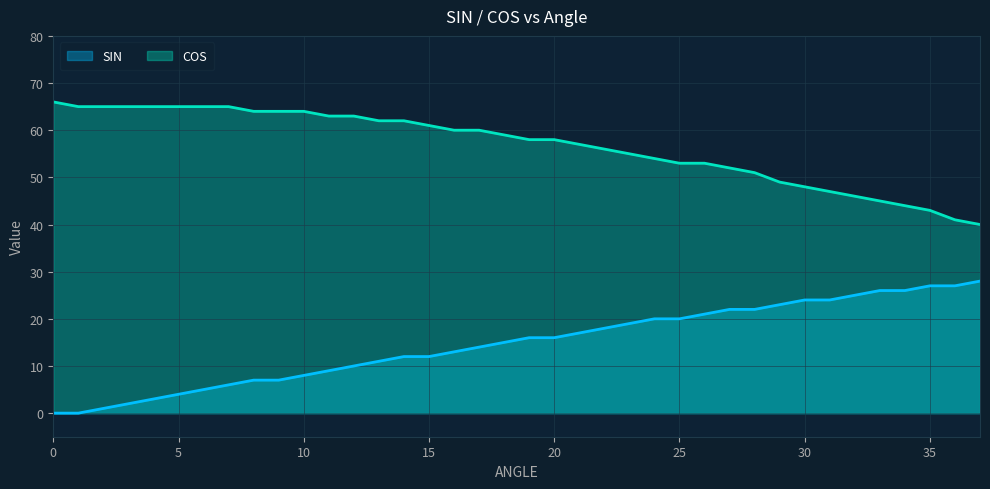

True or false: COS and SIN cross at least once.

False